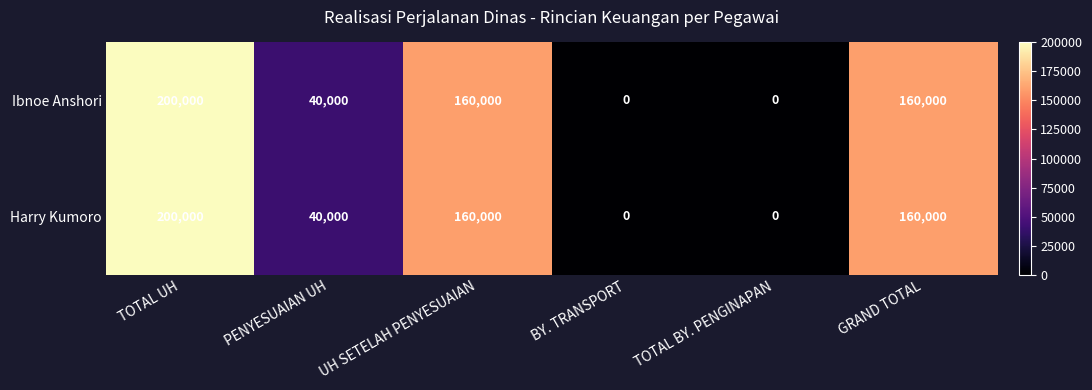

Reading left to right, extract all data points from this chart.

Ibnoe Anshori: 200000	40000	160000	0	0	160000
Harry Kumoro: 200000	40000	160000	0	0	160000